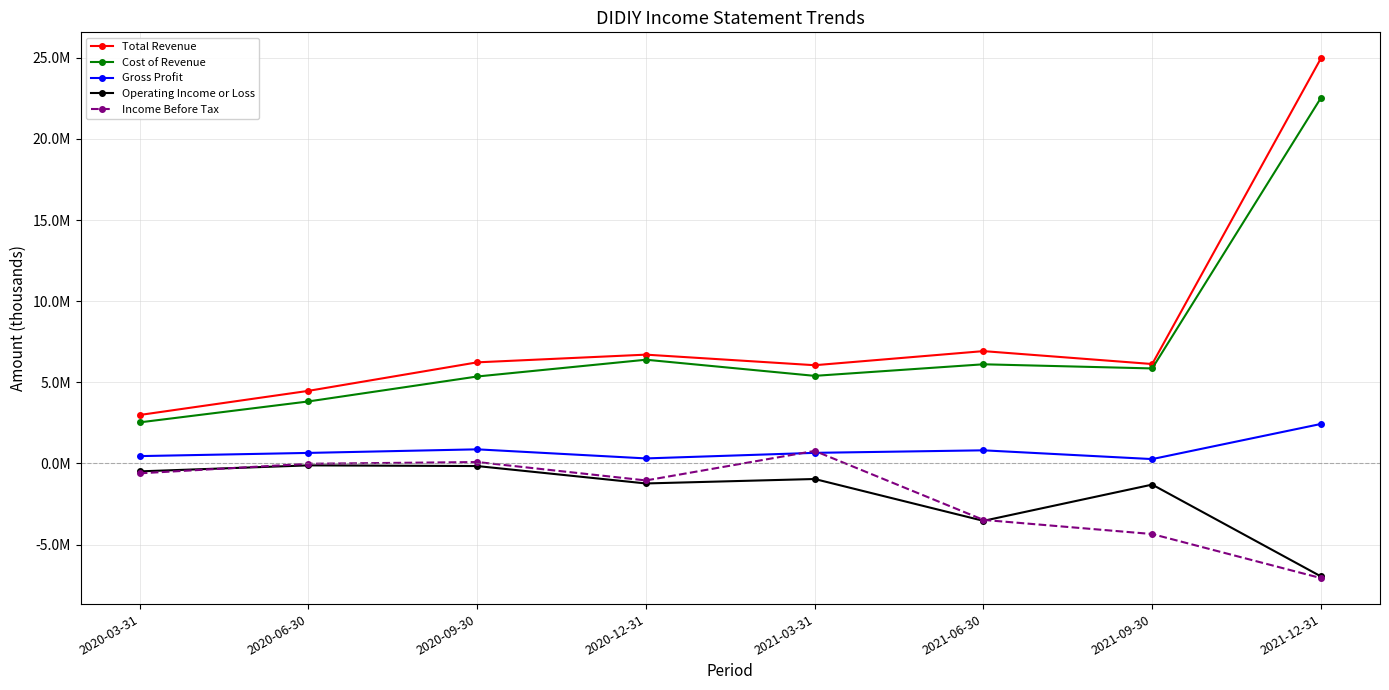

Does the chart have visible grid lines?

Yes